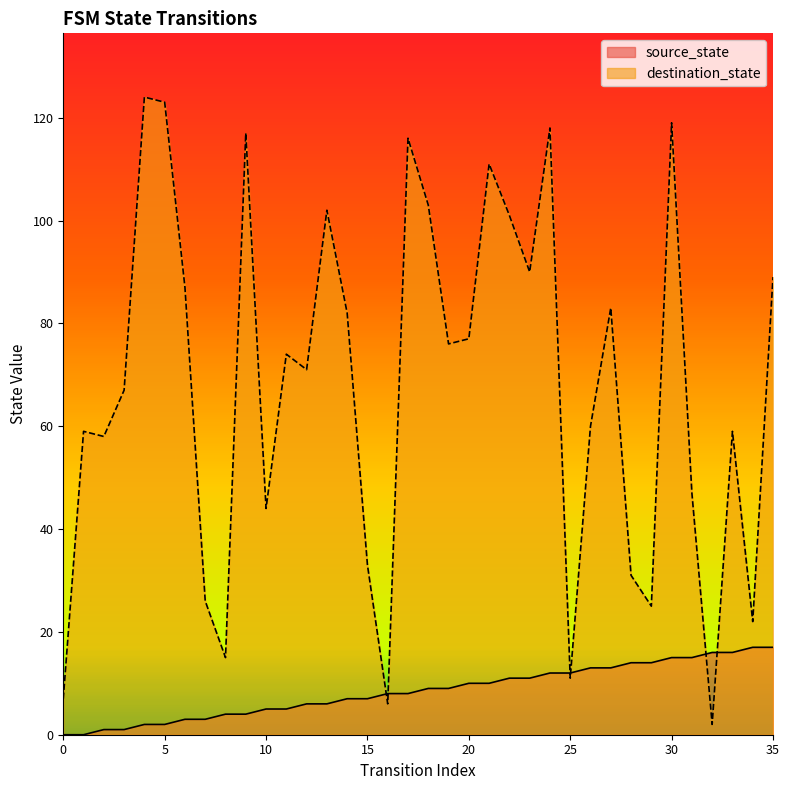

What is the average value of the source_state series?

8